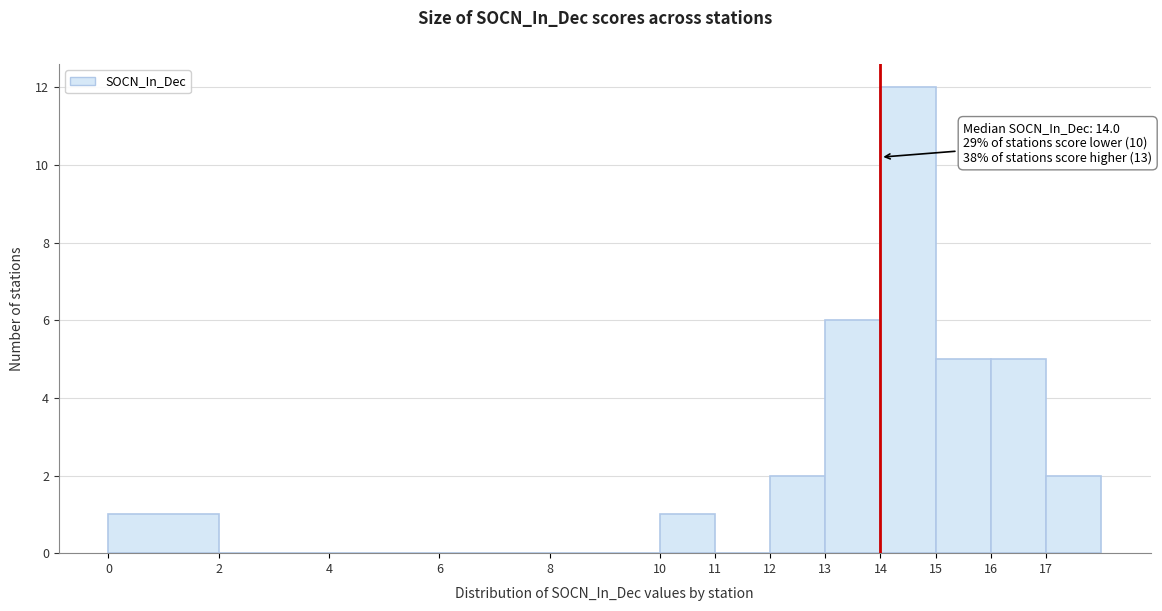

Which range on the x-axis has the tallest bar?

14 to 15